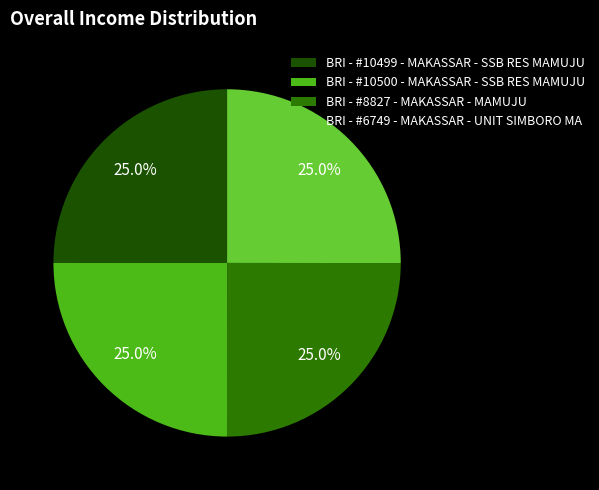

How many slices are in this pie chart?

4